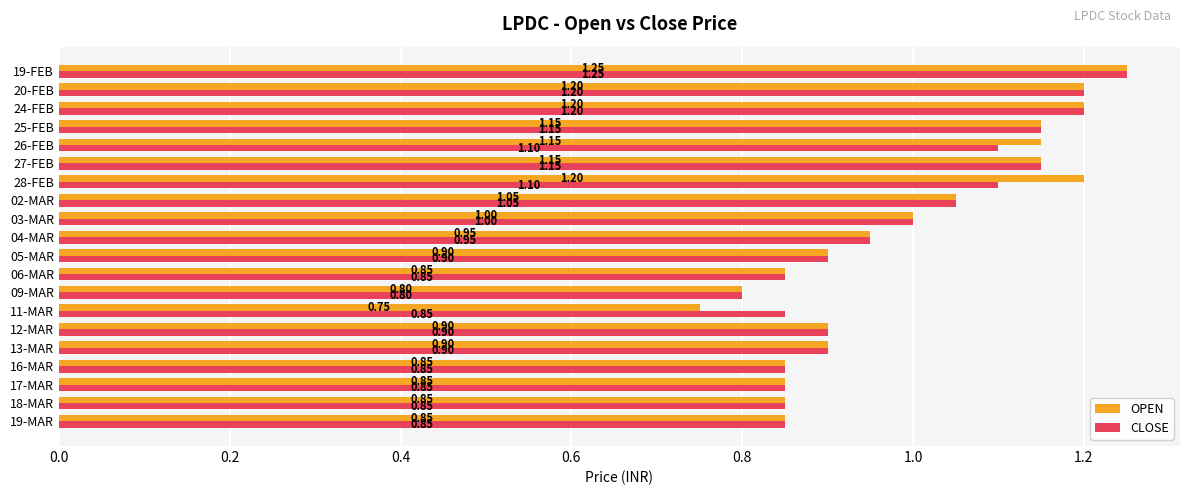

At how many categories does at least one series exceed 0?

20